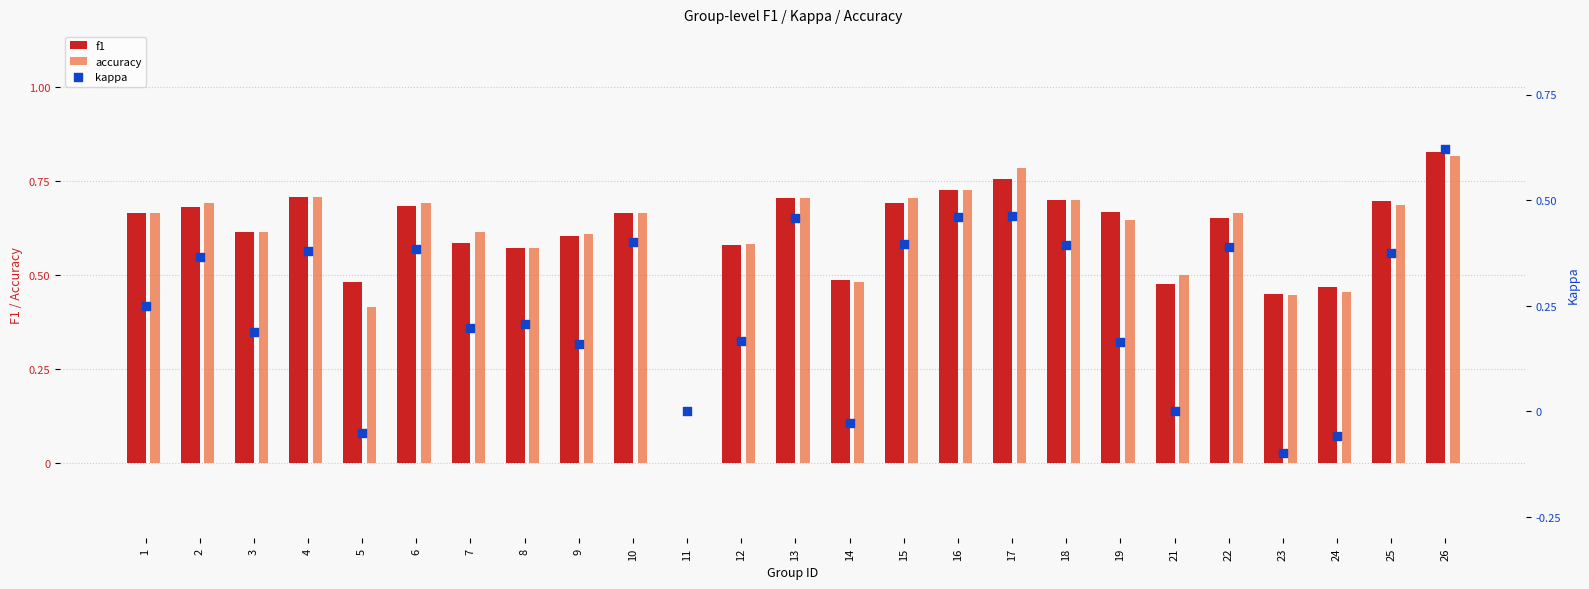

What is the total value across all series at 8?

1.4